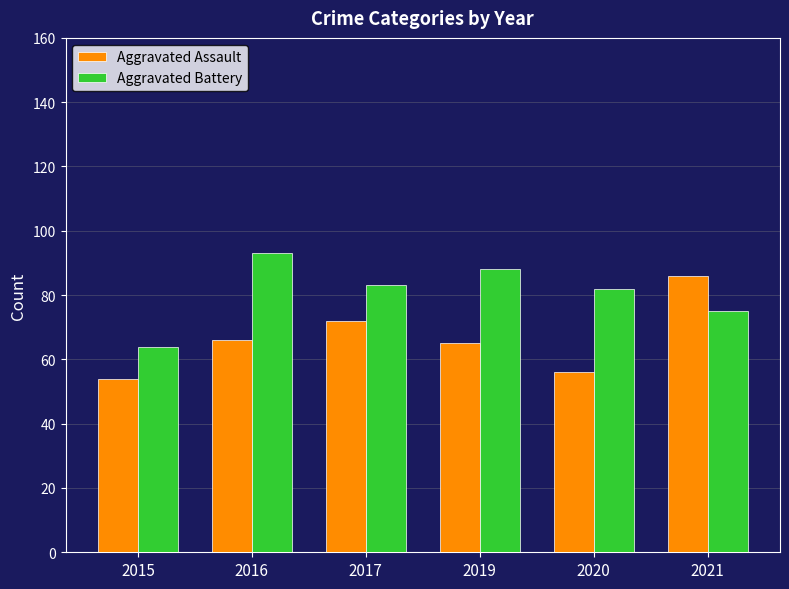

True or false: Aggravated Battery has a value of 121 at 2019.

False